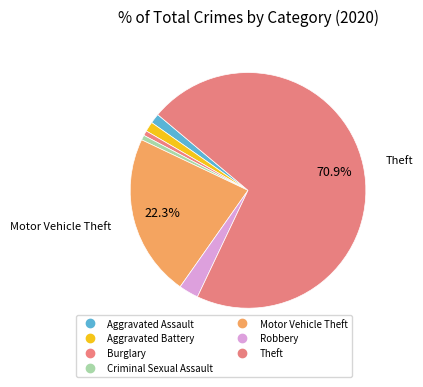

To the nearest percent, what is the difference between the largest and smallest slice percentages?

70%